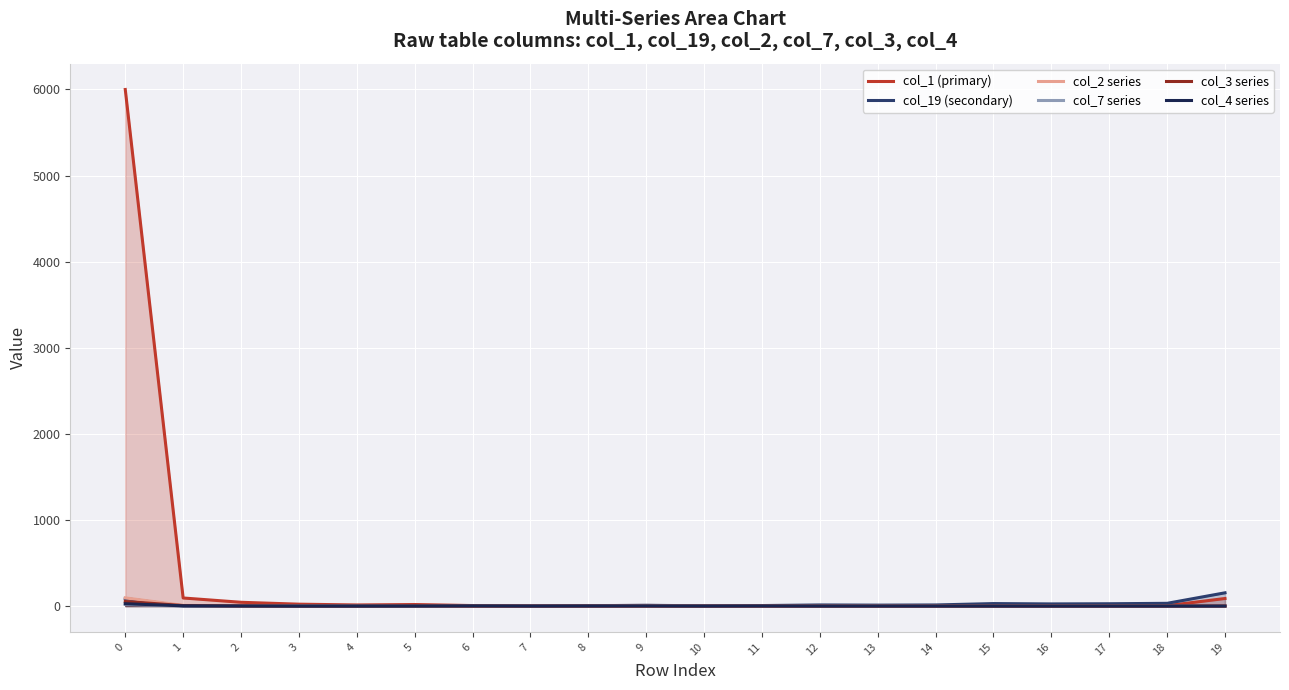

Rank the categories by col_7 series value from lowest to highest.

1, 2, 6, 8, 11, 15, 16, 17, 18, 19, 3, 4, 5, 7, 12, 14, 10, 13, 9, 0